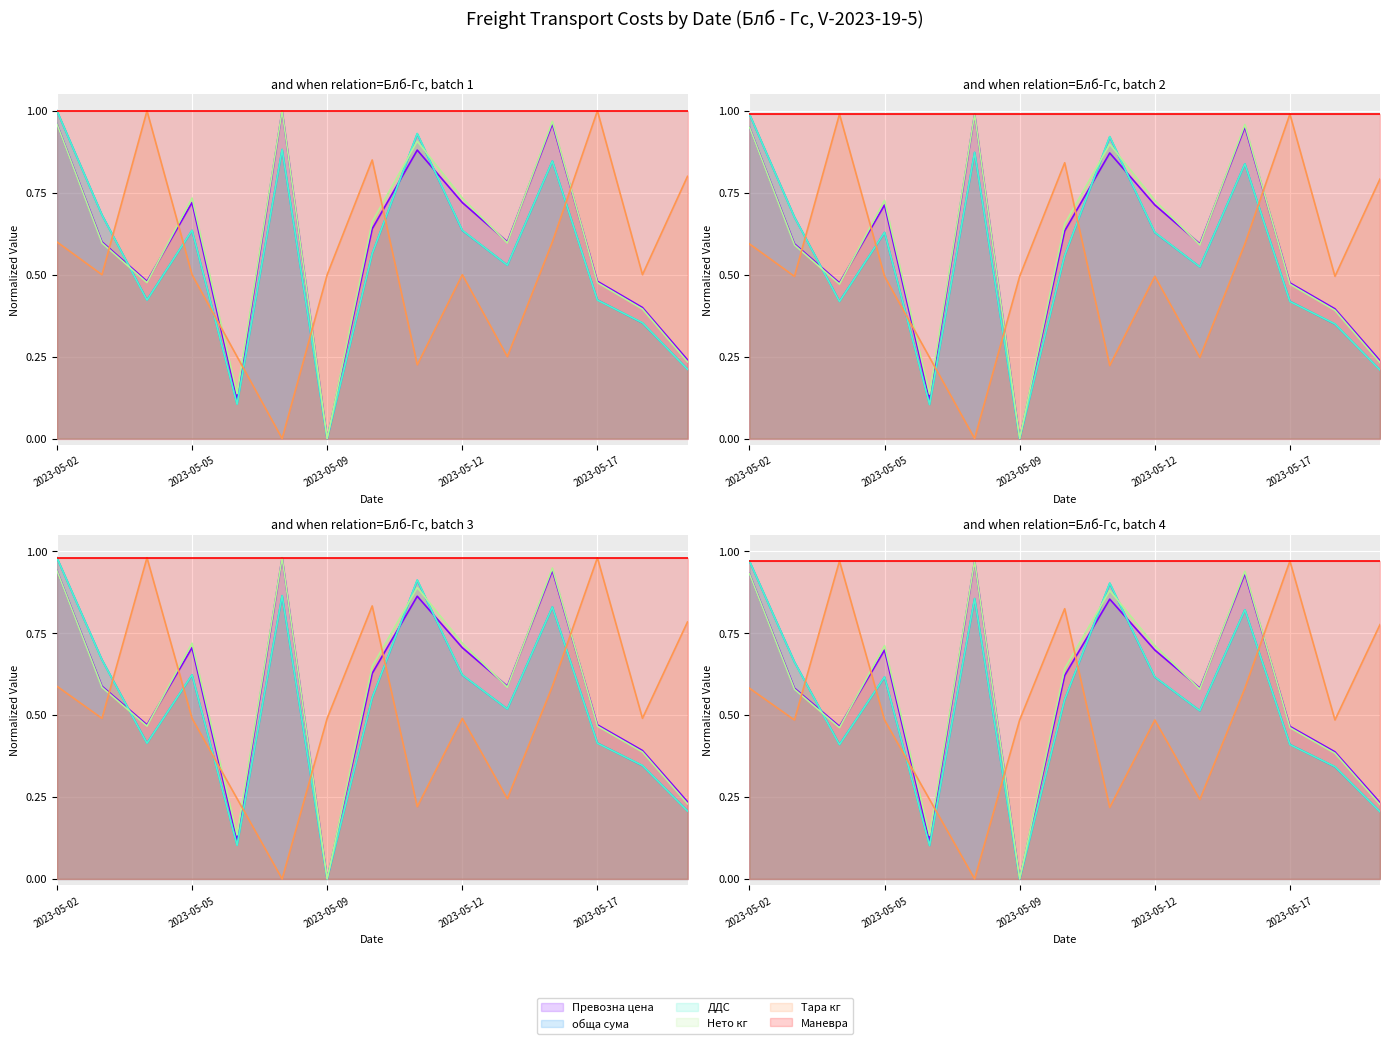

What position from the left is 2023-05-09?

7